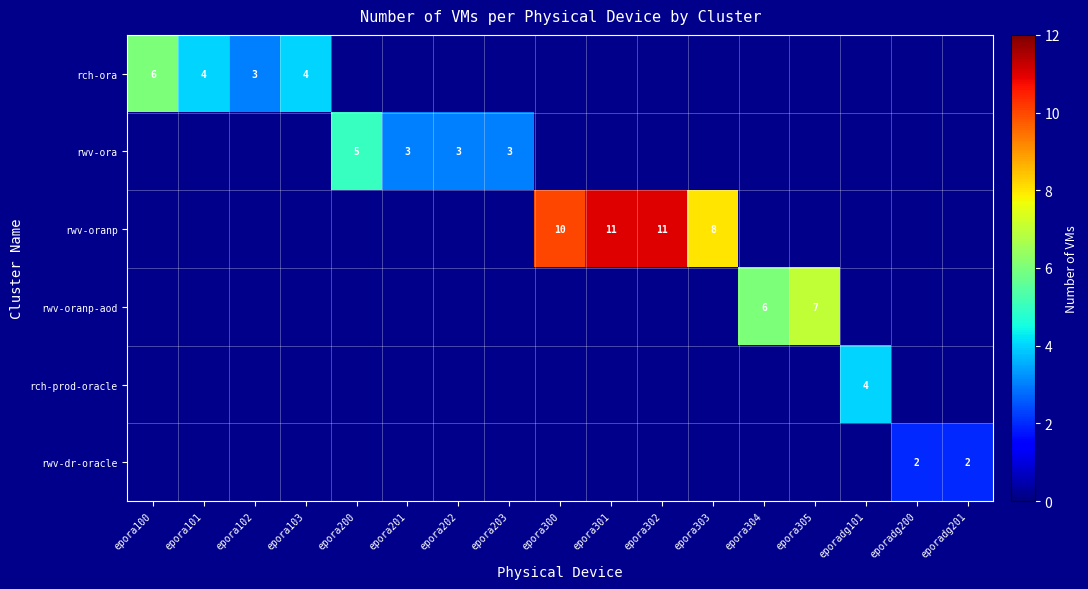

How many series are shown in this chart?

6